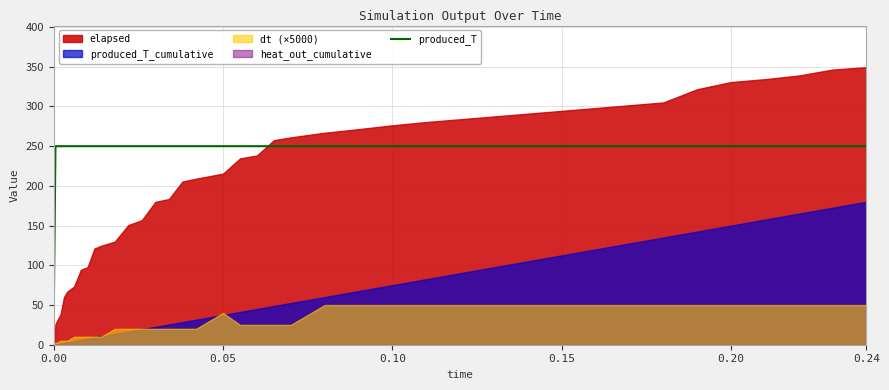

True or false: produced_T has a value of 10.3 at 0.00.

False